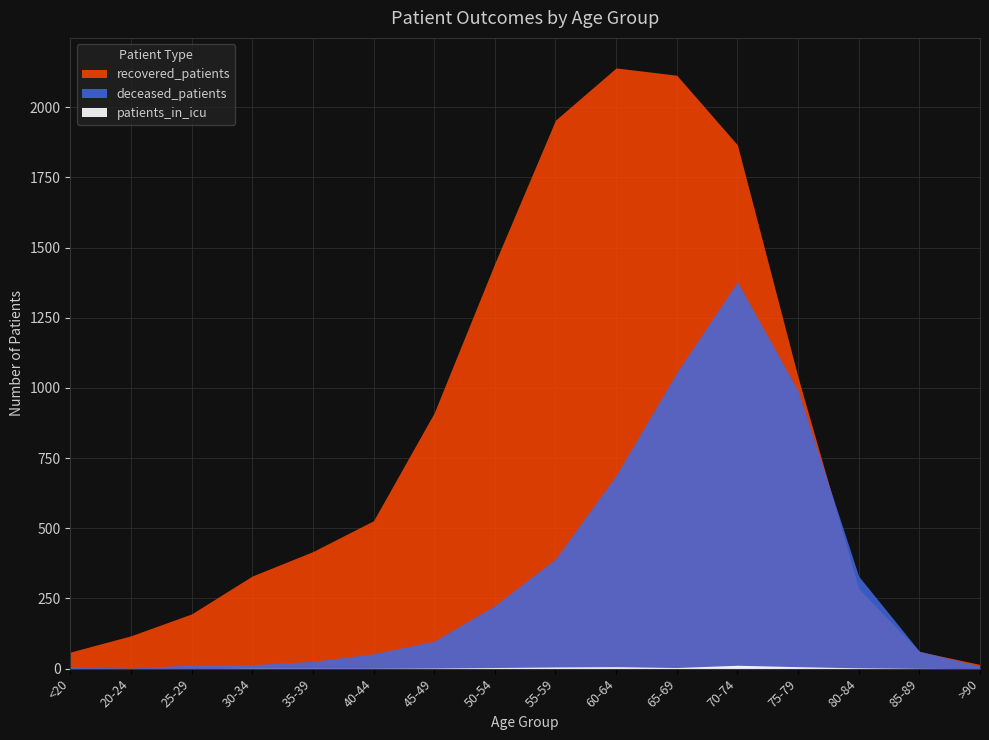

What is the value of the recovered_patients point at the 13th from the left?

1038